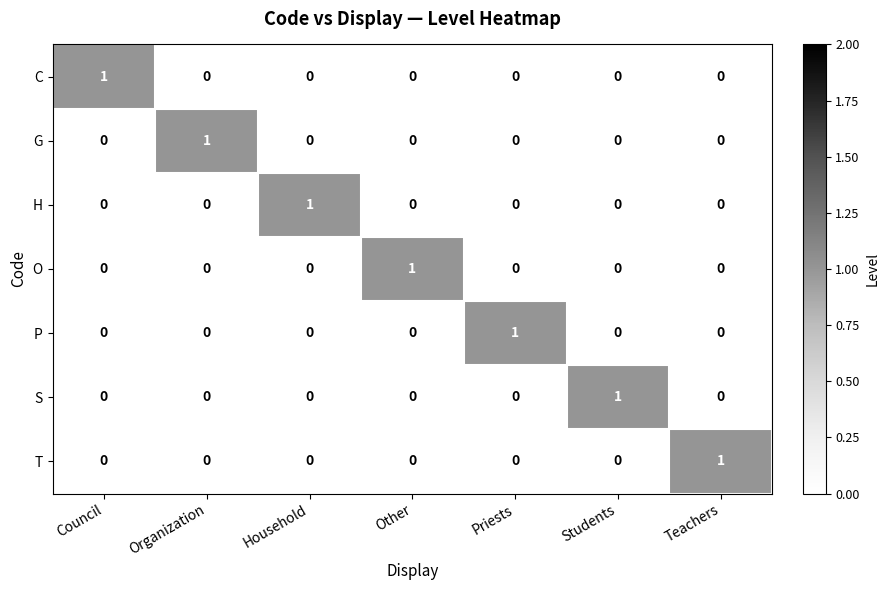

The value of T at Household is 0. True or false?

True